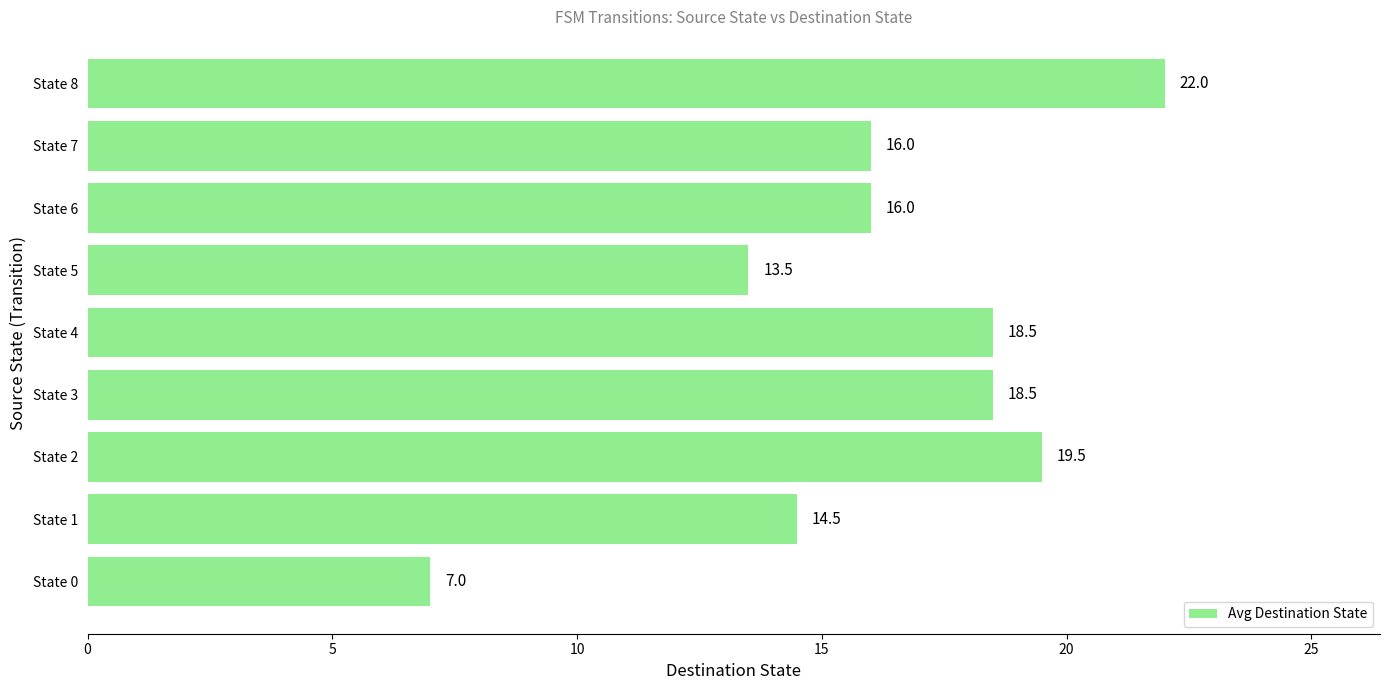

What is the minimum value shown in the chart?

7.0